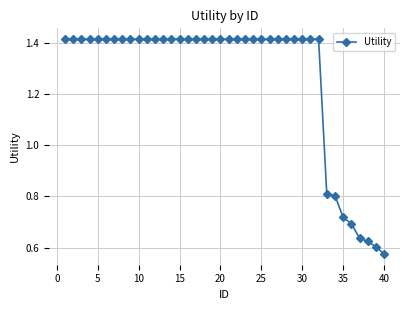

What is the sum of all values?

50.7